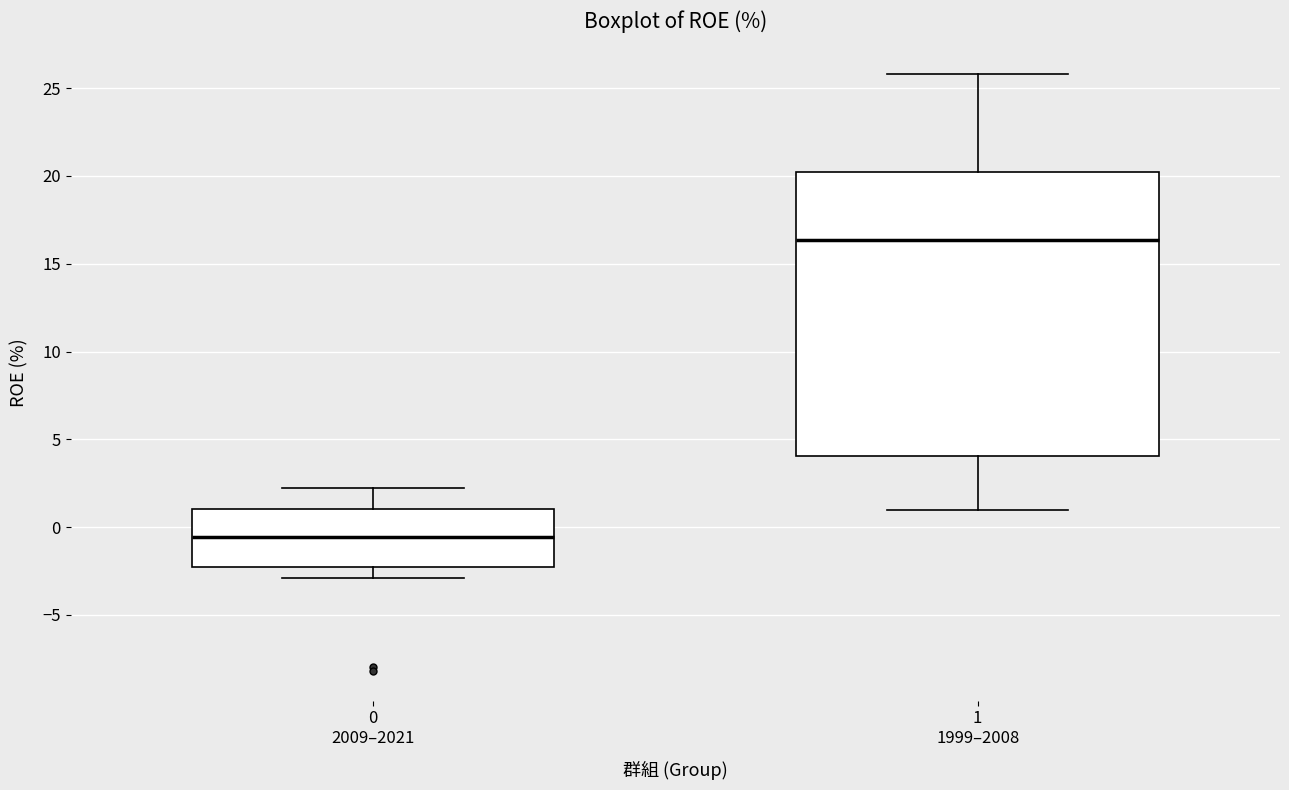

Which box has the lowest median line?

0 2009–2021